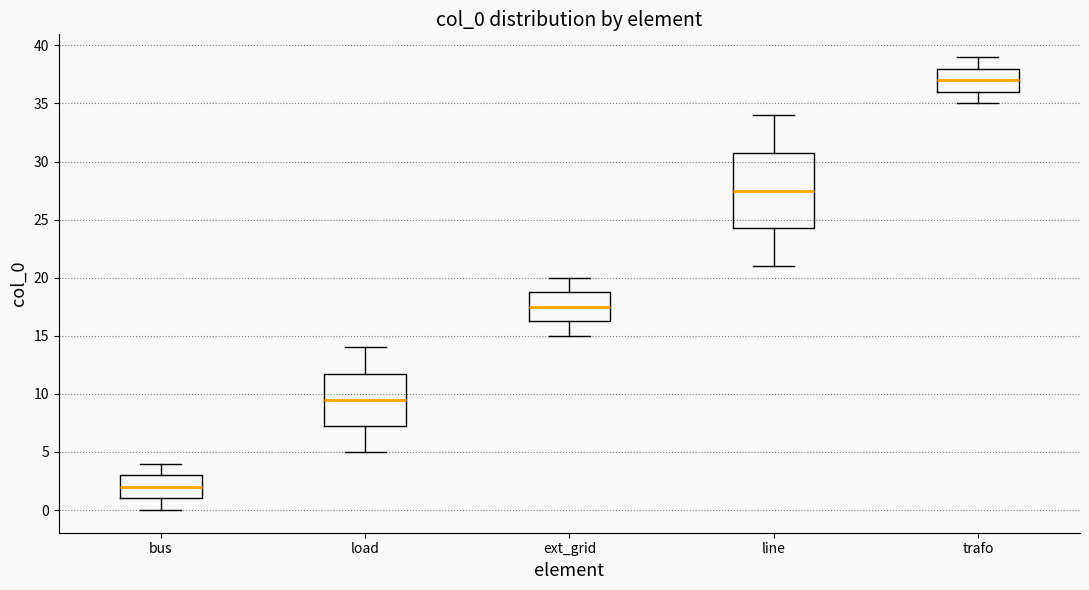

Which box has the lowest median line?

bus